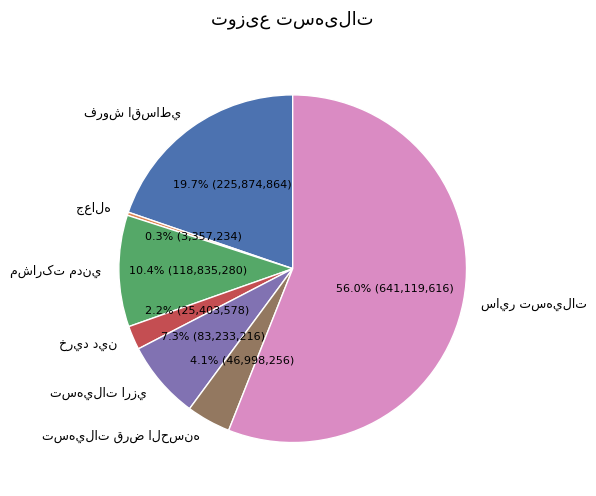

Is there any slice that represents more than half of the pie?

Yes